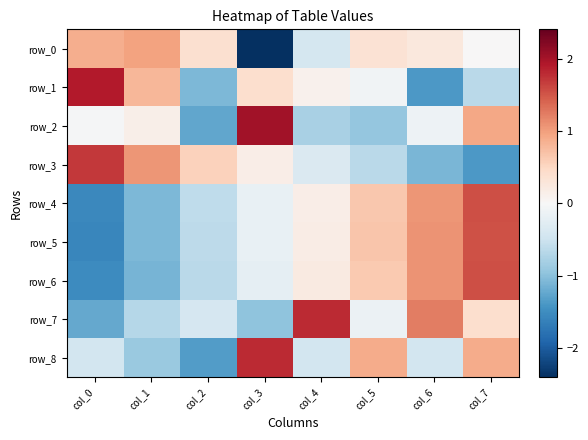

How many data points in row_7 are less than 0?

5